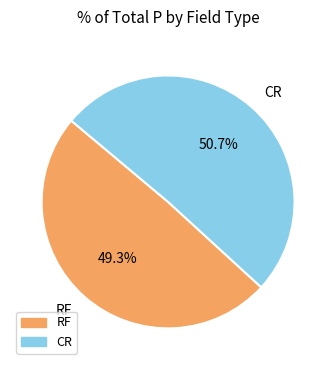

Is it true that RF is 63% of the pie?

False